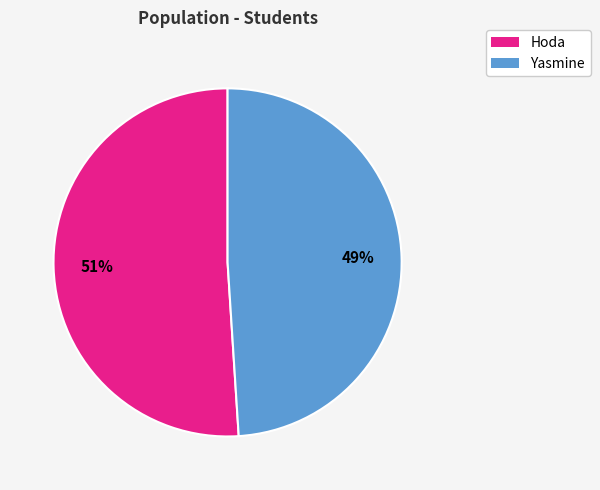

To the nearest percent, what is the difference between the Yasmine and Hoda slice percentages?

2%